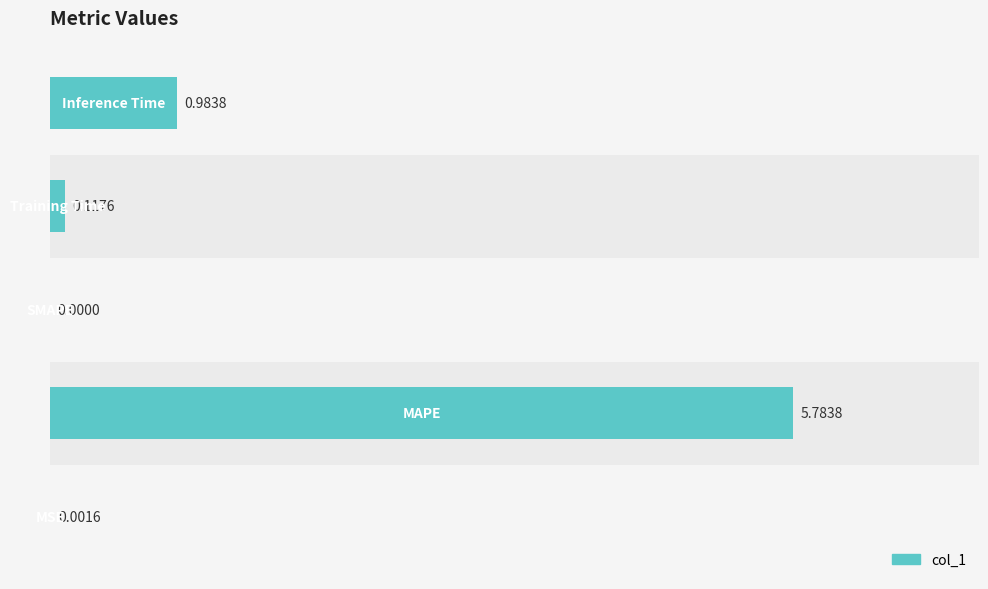

How many categories are shown in the chart?

5